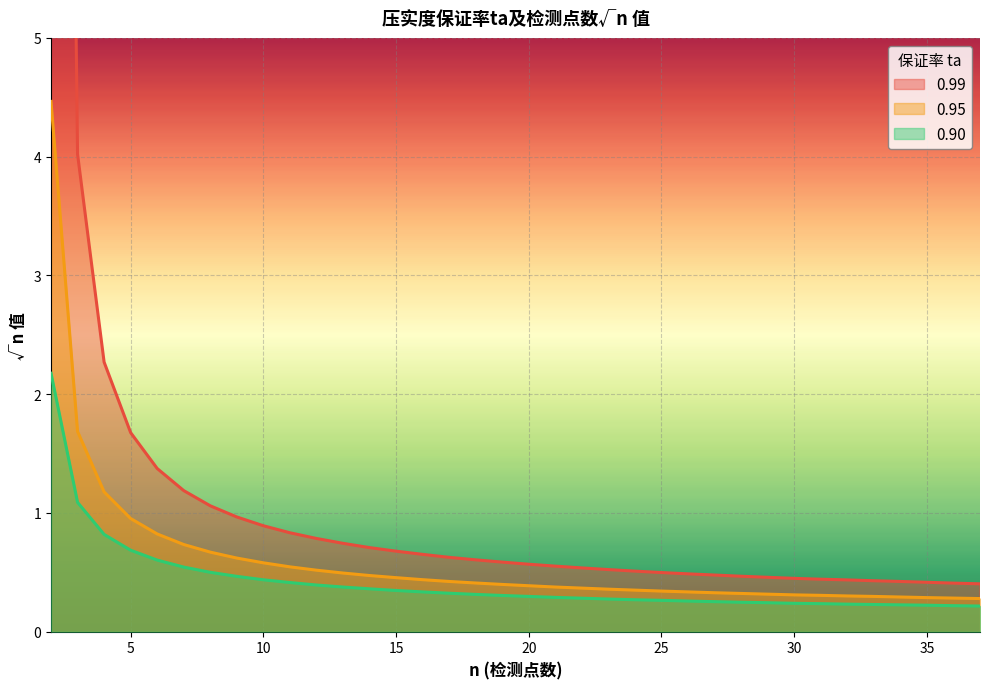

What is the difference between the maximum and minimum values in the 0.95 series?

4.2